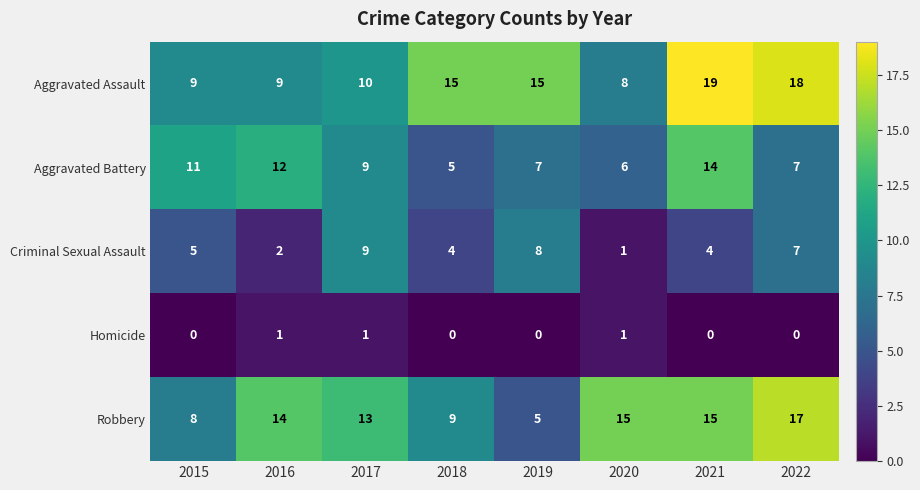

True or false: Aggravated Assault has a value of 26 at 2018.

False